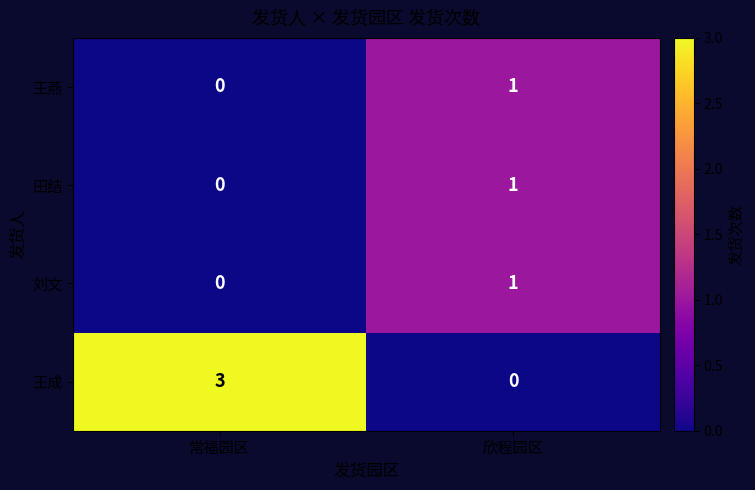

Reading left to right, transcribe all the data shown in this chart.

王燕: 0	1
田结: 0	1
刘文: 0	1
王成: 3	0